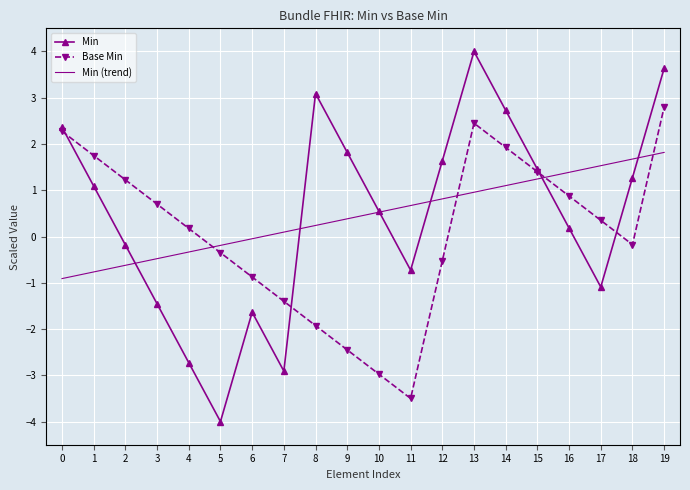

Is the value of Min (trend) at 8 greater than the value of Base Min at 13?

No